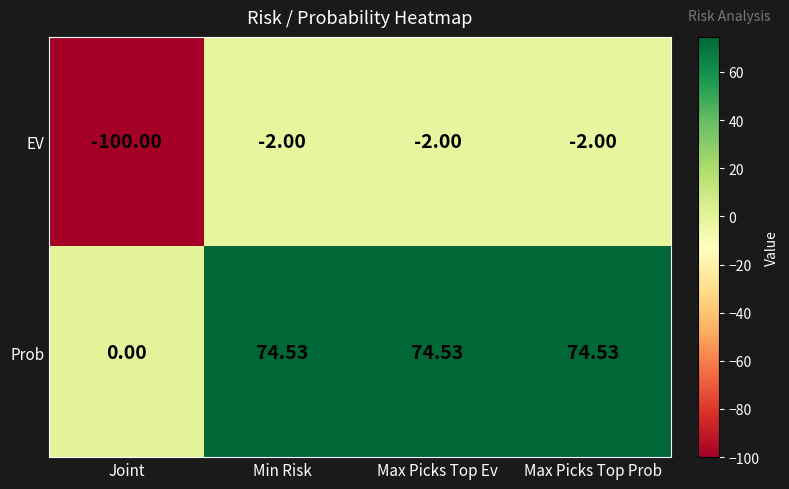

Is the value of EV at Joint greater than the value of Prob at Max Picks Top Ev?

No